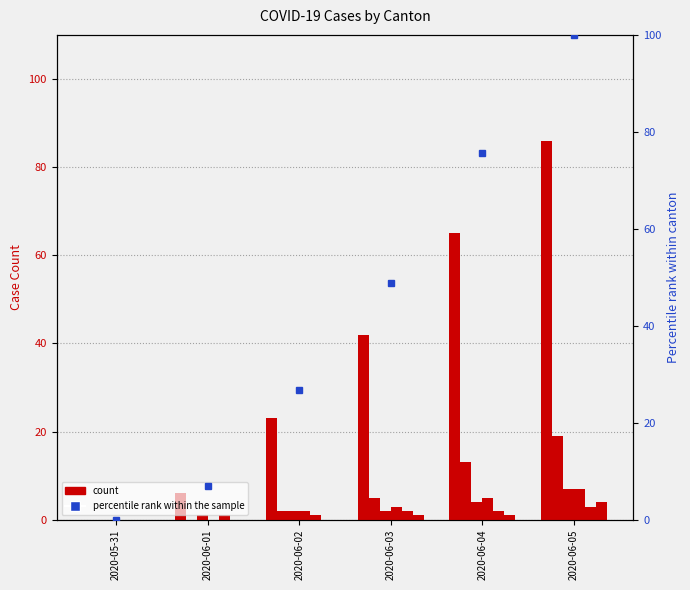

Count the BS values in the range 0 to 1.

5